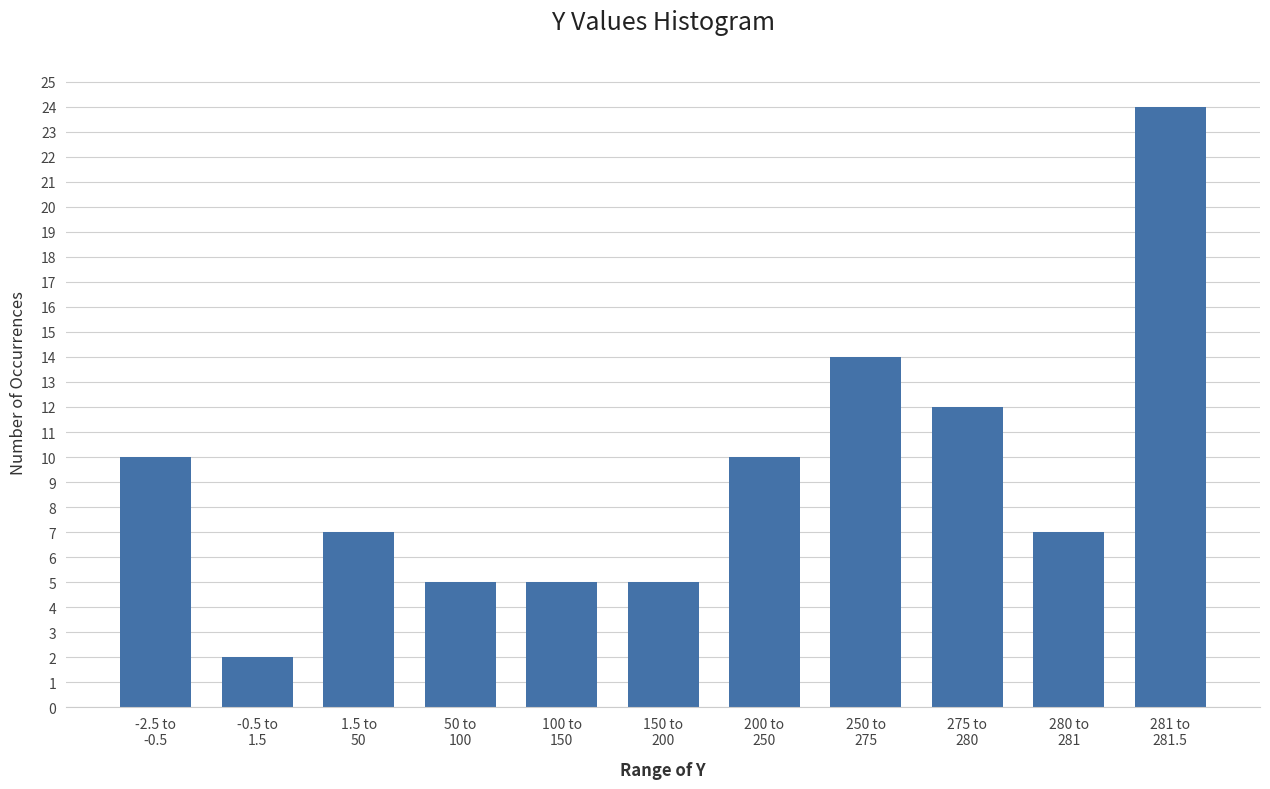

Reading left to right, transcribe all the data shown in this chart.

10	2	7	5	5	5	10	14	12	7	24